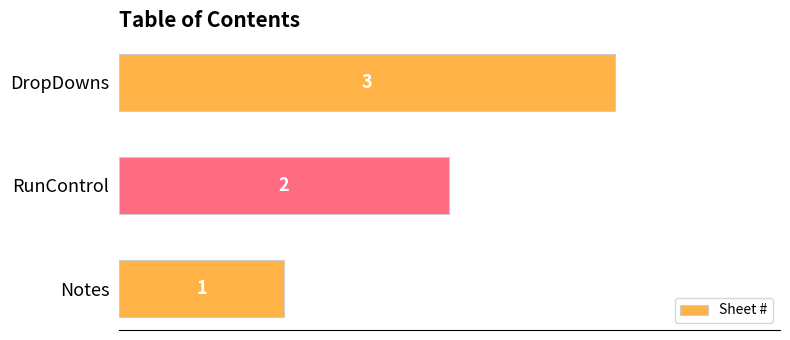

What is the difference between the maximum and minimum values?

2